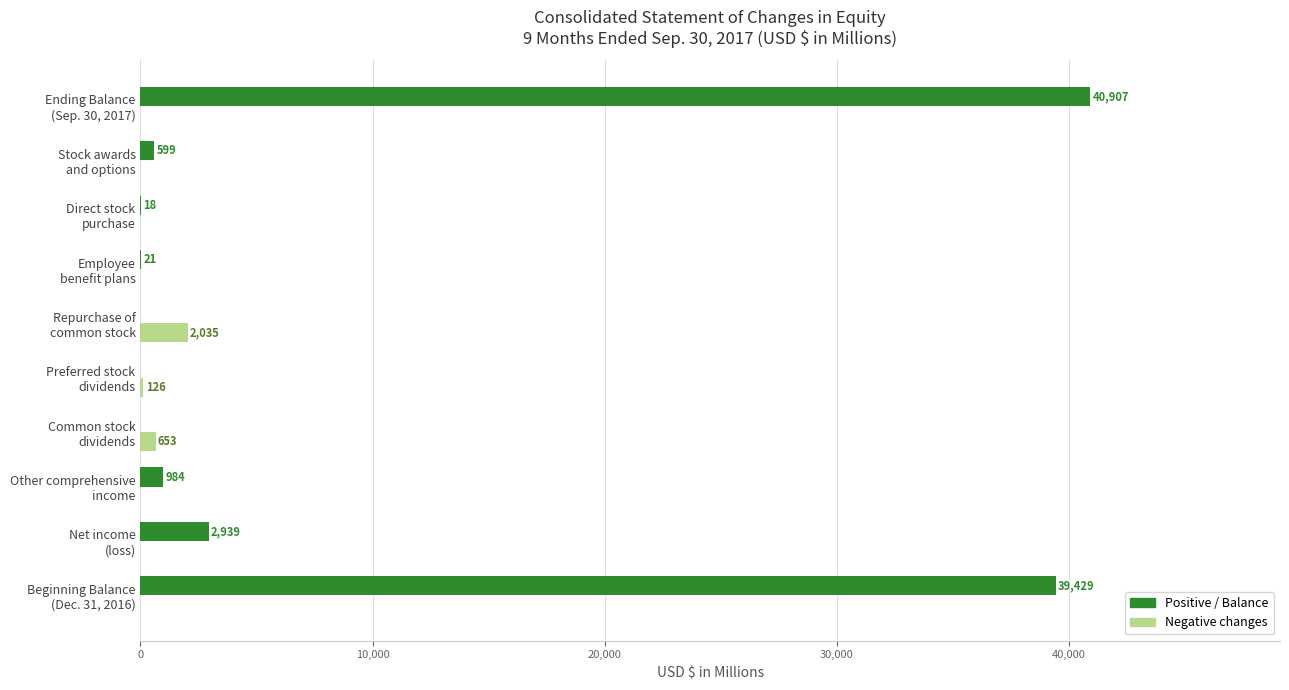

What is the highest value of the Positive / Balance series?

40907